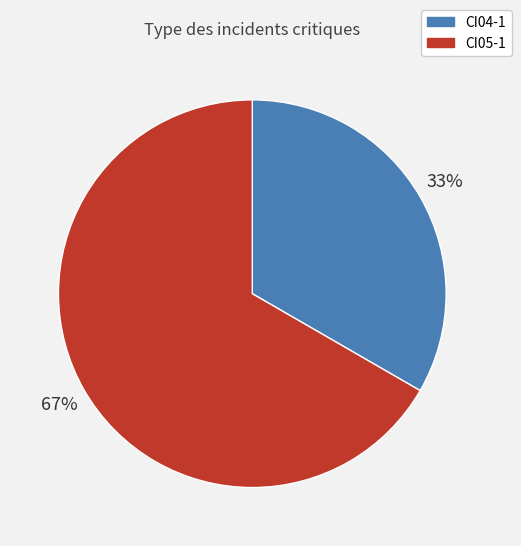

Does CI04-1 represent more than half of the total?

No